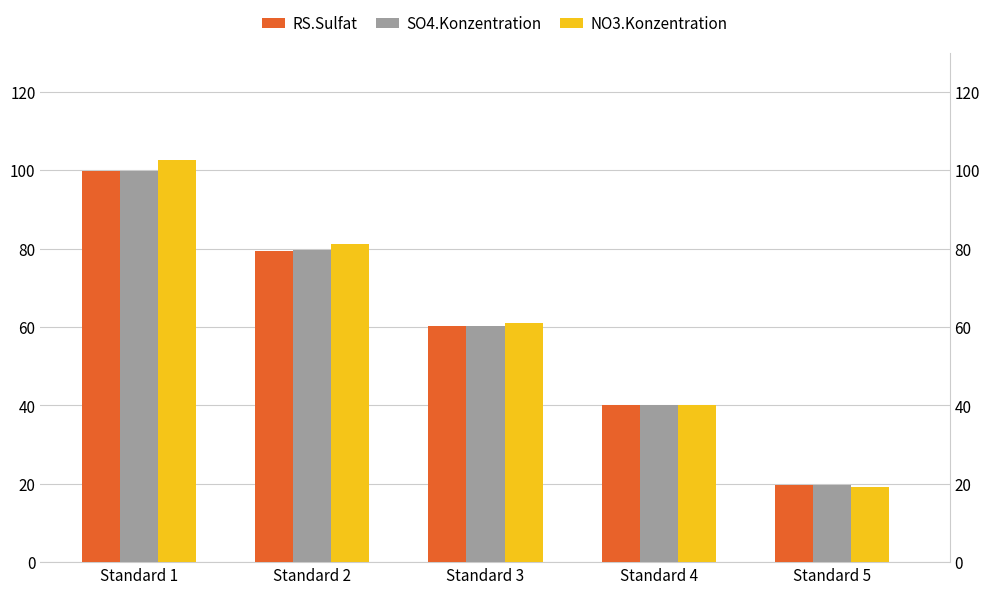

At which label does SO4.Konzentration first exceed 60?

Standard 1